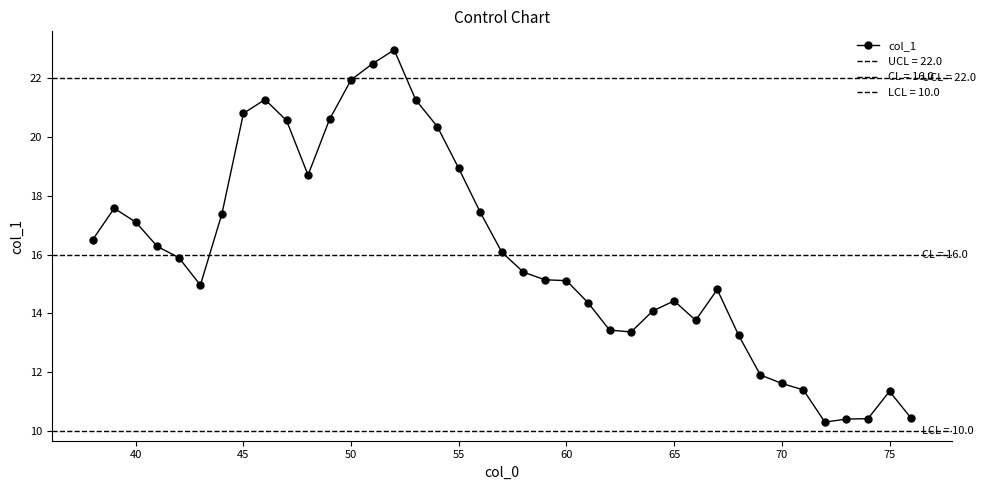

True or false: col_1 has more than 0 points higher than both neighbors.

True